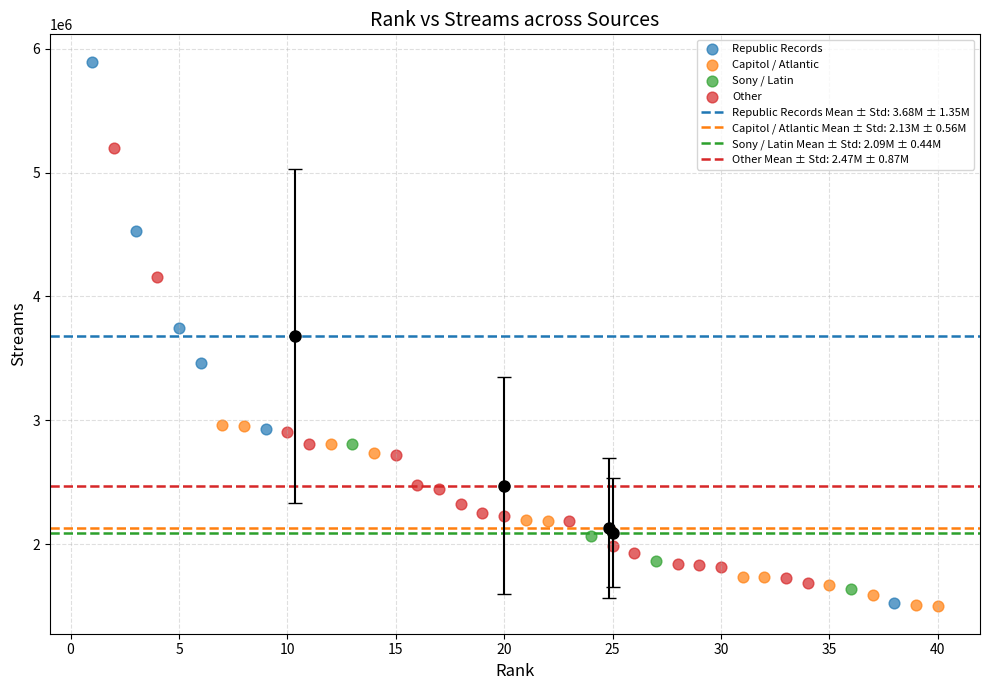

Which series has the widest spread of Y values?

Republic Records